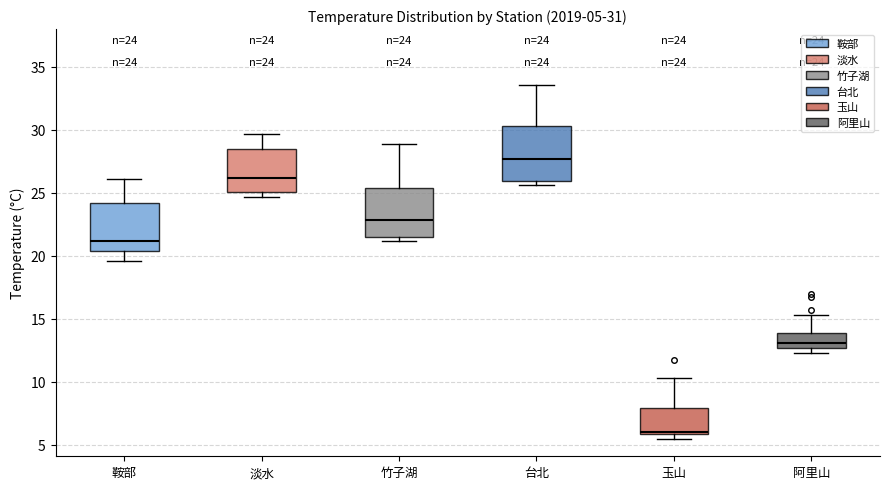

Which box has the highest median line?

台北